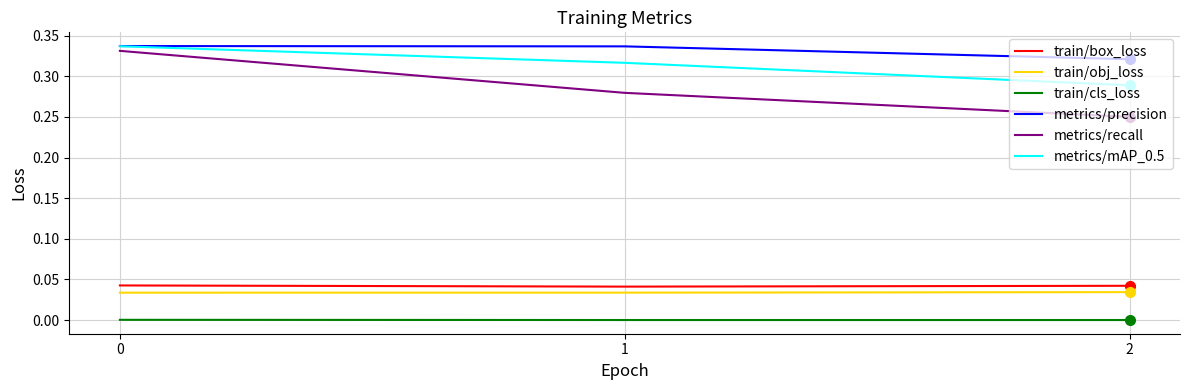

Is it true that train/obj_loss equals 0.0 at 0?

True